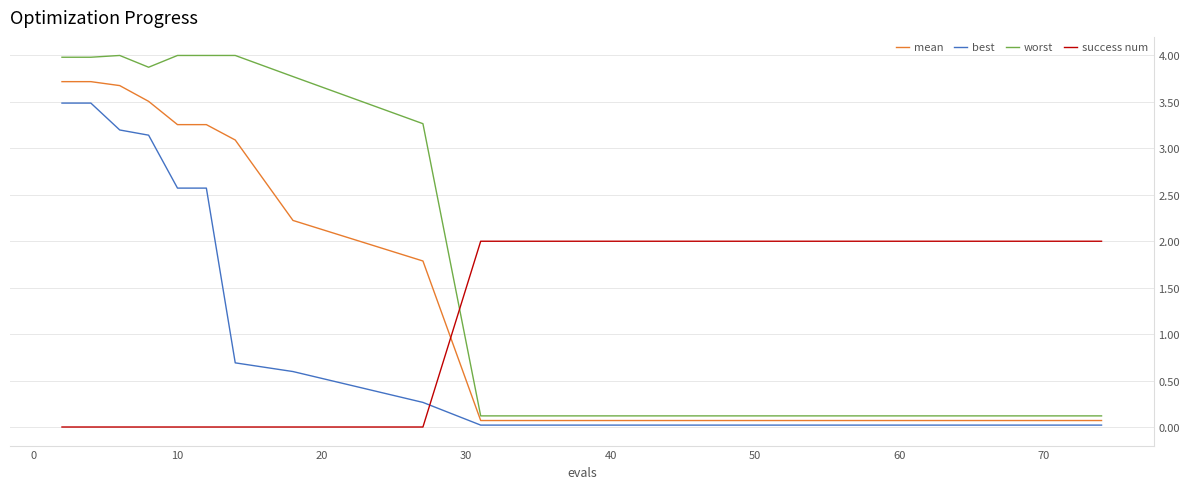

What is the maximum value for worst?

4.0